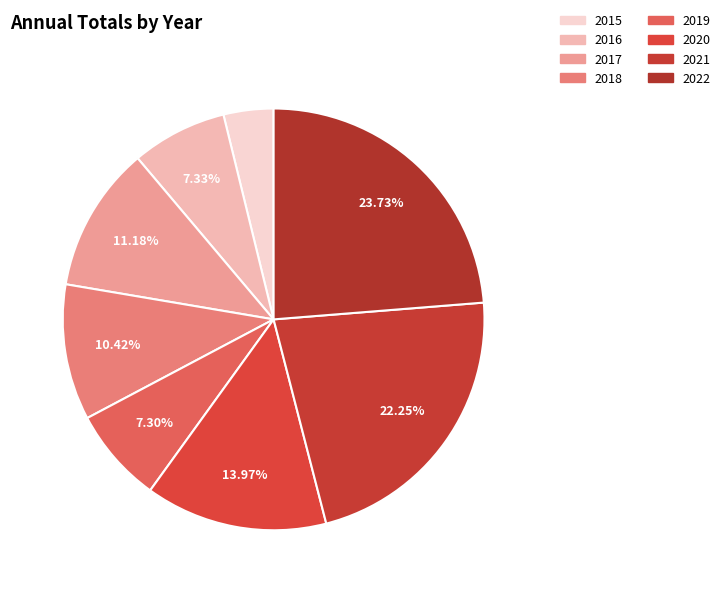

To the nearest percent, what is the combined percentage of 2022 and 2016?

31%